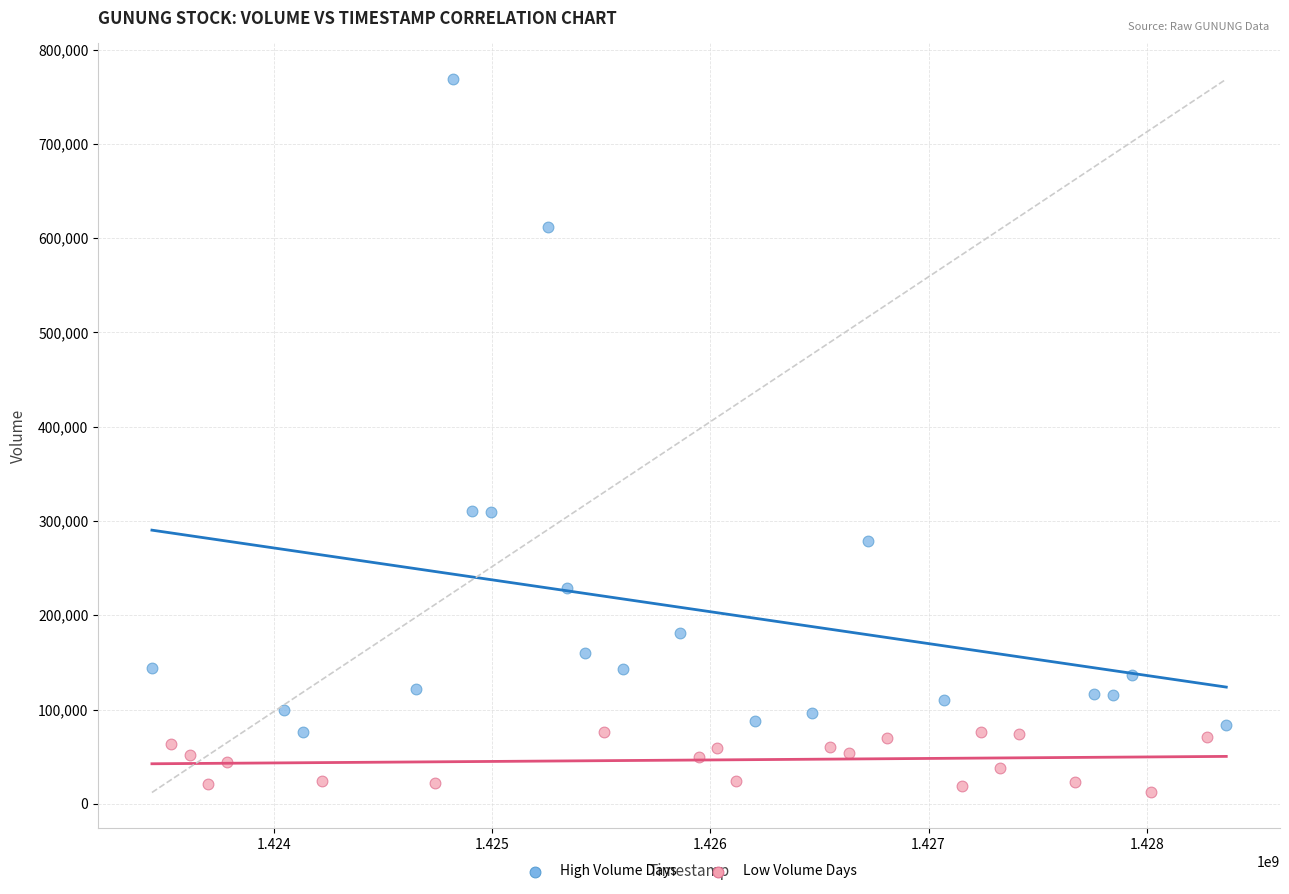

Which series contains the lowest Y value?

Low Volume Days